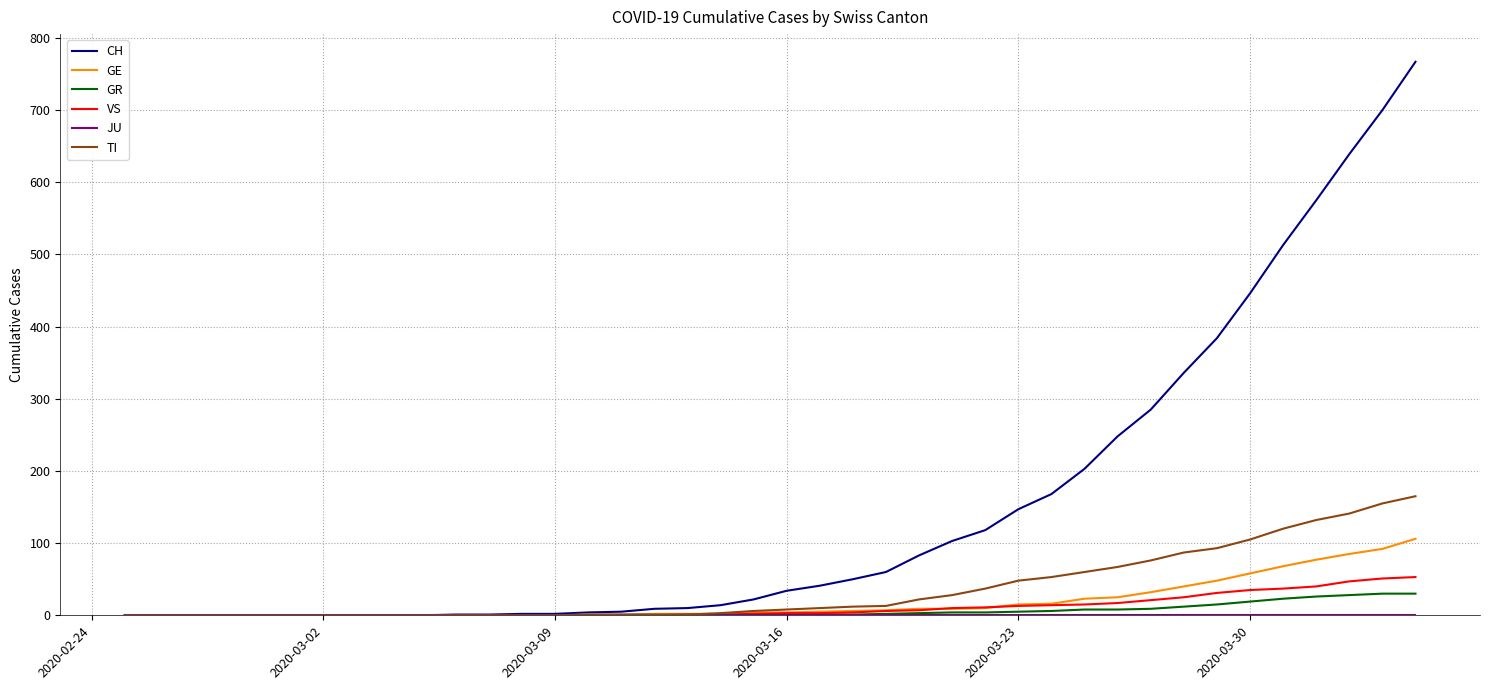

Which series has the largest range (max minus min)?

CH